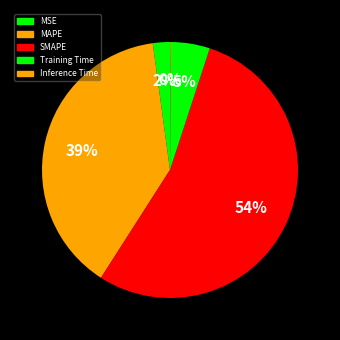

Is it true that MAPE is 34% of the pie?

False